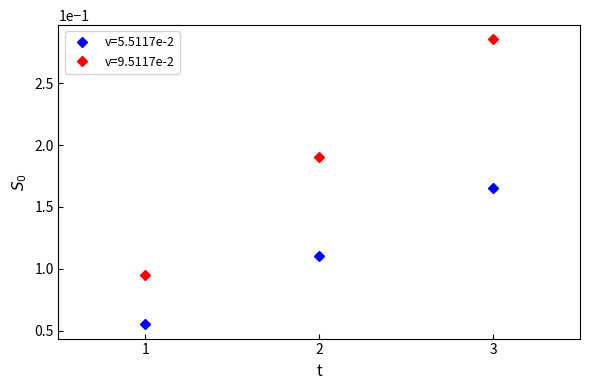

How many v=9.5117e-2 values are between 0 and 1?

3